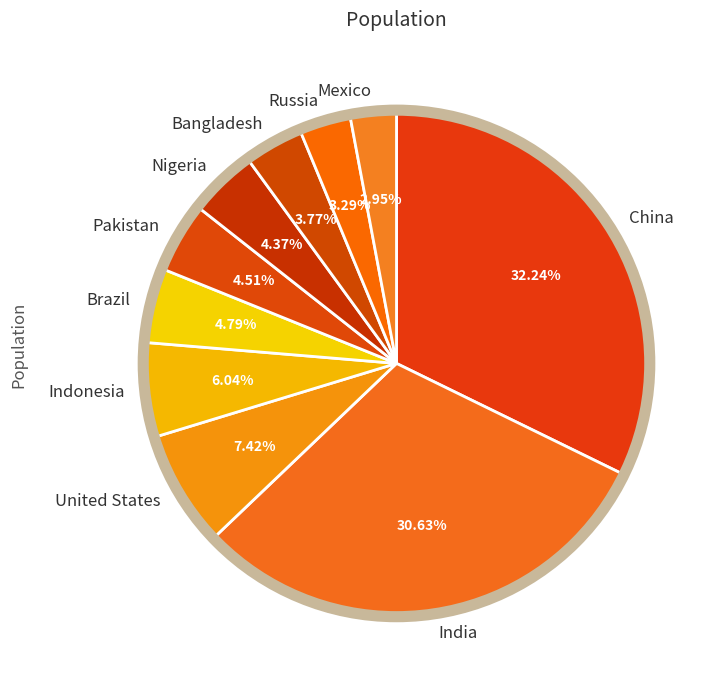

Does Bangladesh represent more than half of the total?

No